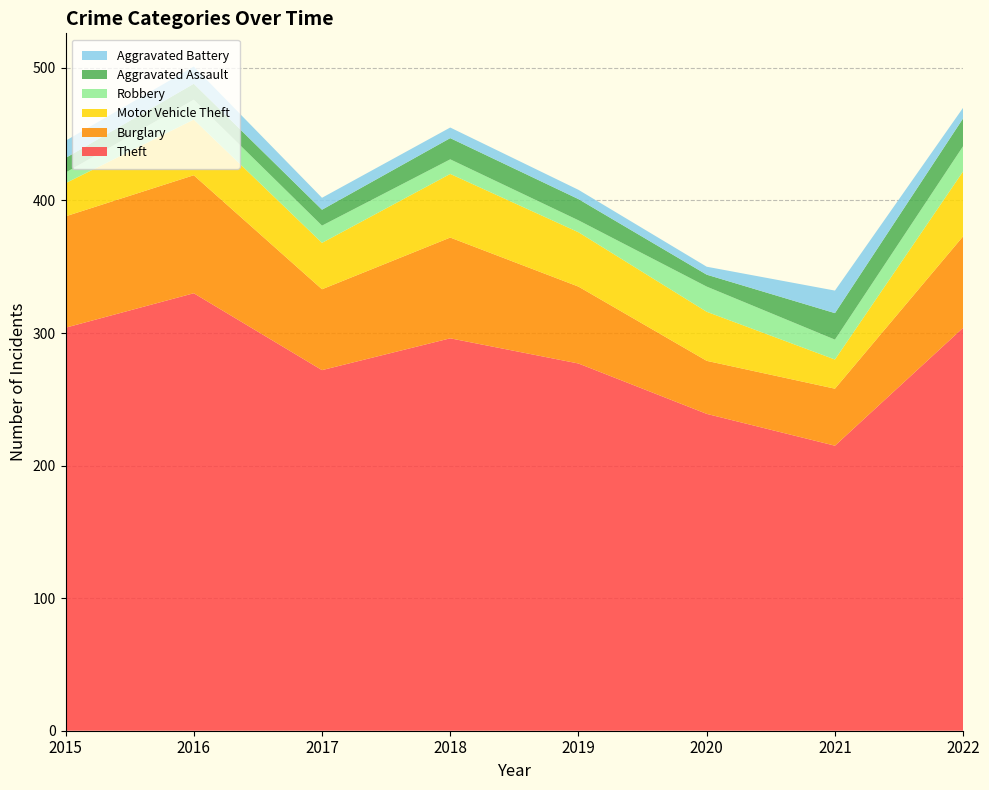

Reading left to right, what are all the values shown in this chart?

Theft: 2015=304	2016=330	2017=272	2018=296	2019=277	2020=239	2021=215	2022=304
Burglary: 2015=84	2016=89	2017=61	2018=76	2019=58	2020=40	2021=43	2022=69
Motor Vehicle Theft: 2015=25	2016=42	2017=35	2018=48	2019=41	2020=37	2021=22	2022=49
Robbery: 2015=8	2016=15	2017=13	2018=11	2019=9	2020=19	2021=15	2022=19
Aggravated Assault: 2015=11	2016=12	2017=12	2018=16	2019=16	2020=9	2021=20	2022=21
Aggravated Battery: 2015=13	2016=13	2017=9	2018=8	2019=7	2020=6	2021=17	2022=8